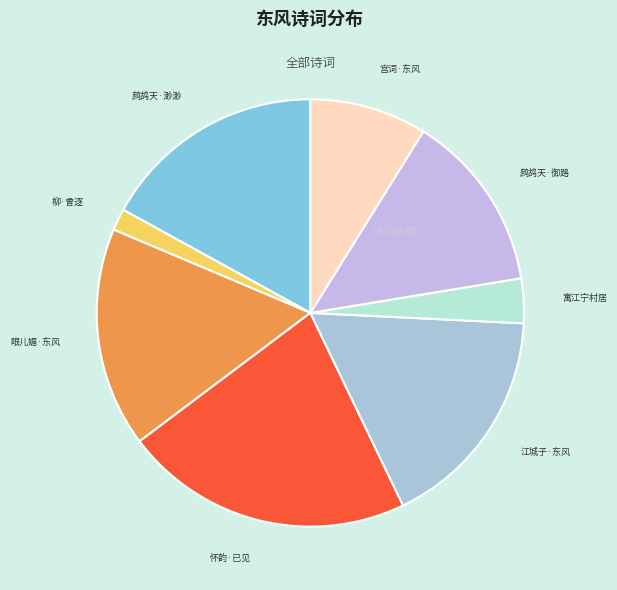

How many slices are in this pie chart?

8